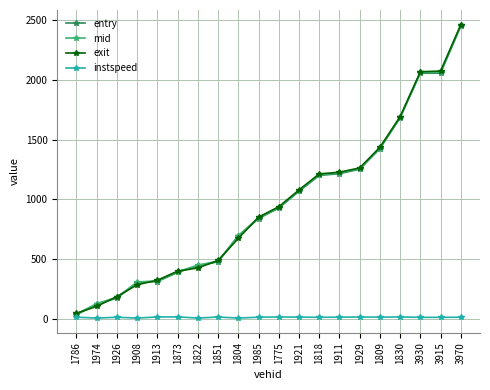

True or false: instspeed and exit intersect in this chart.

False